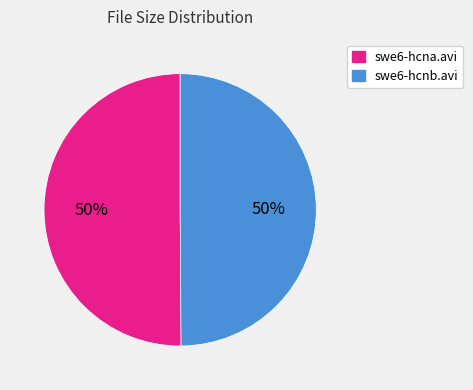

To the nearest percent, what percentage of the pie is swe6-hcnb.avi?

50%